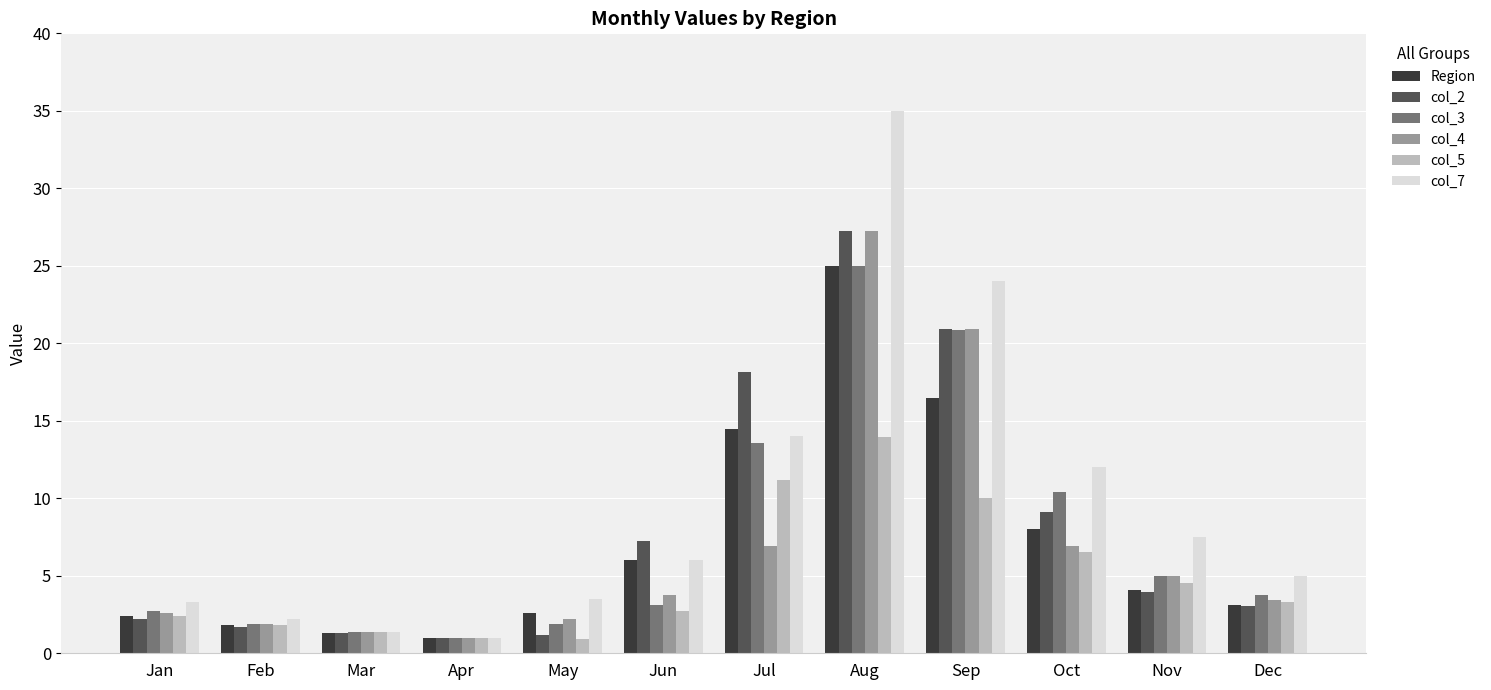

How many data points in col_4 are above 3?

7